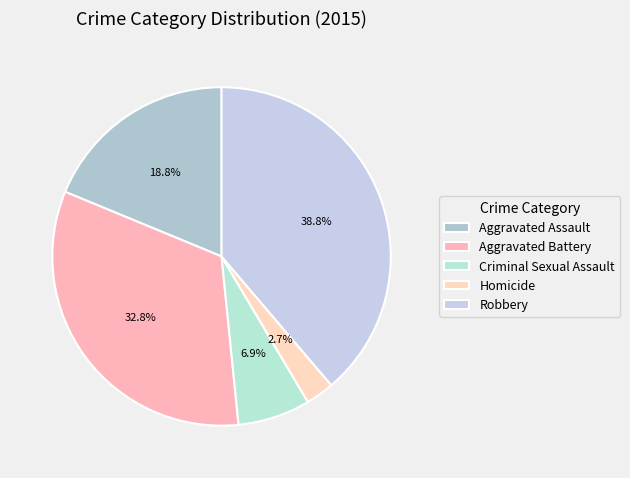

To the nearest percent, what percentage of the pie is Aggravated Assault?

19%